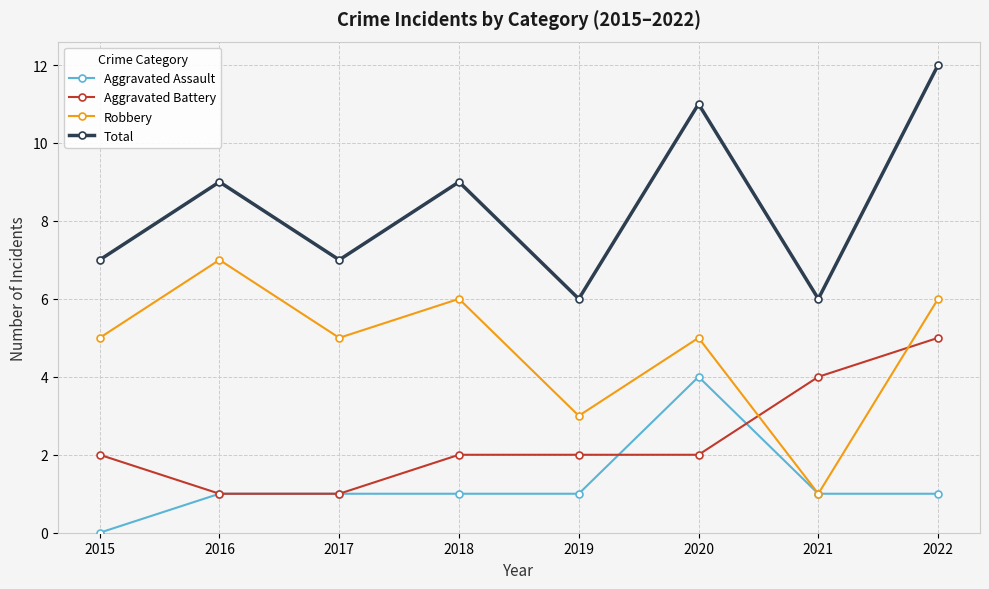

True or false: Aggravated Assault has a value of 1 at 2016.

True